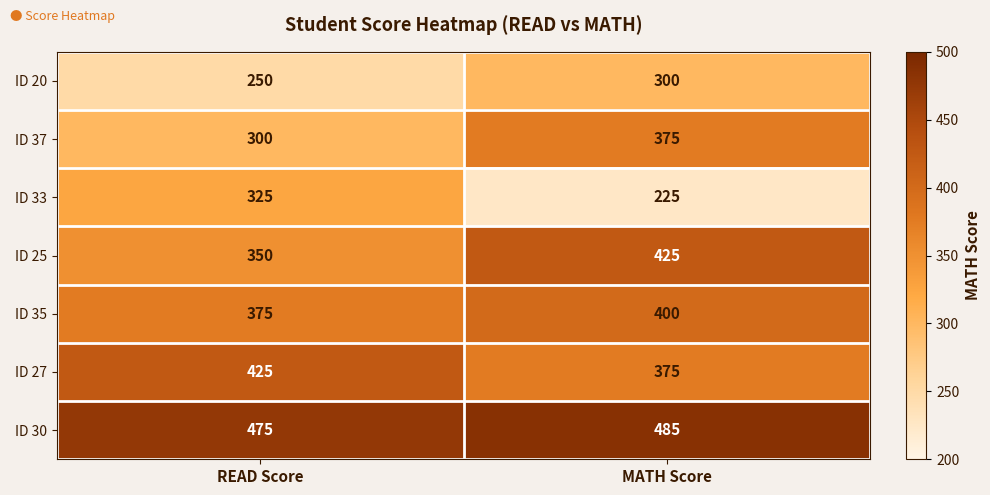

Where is ID 37 nearest to the value 337?

READ Score